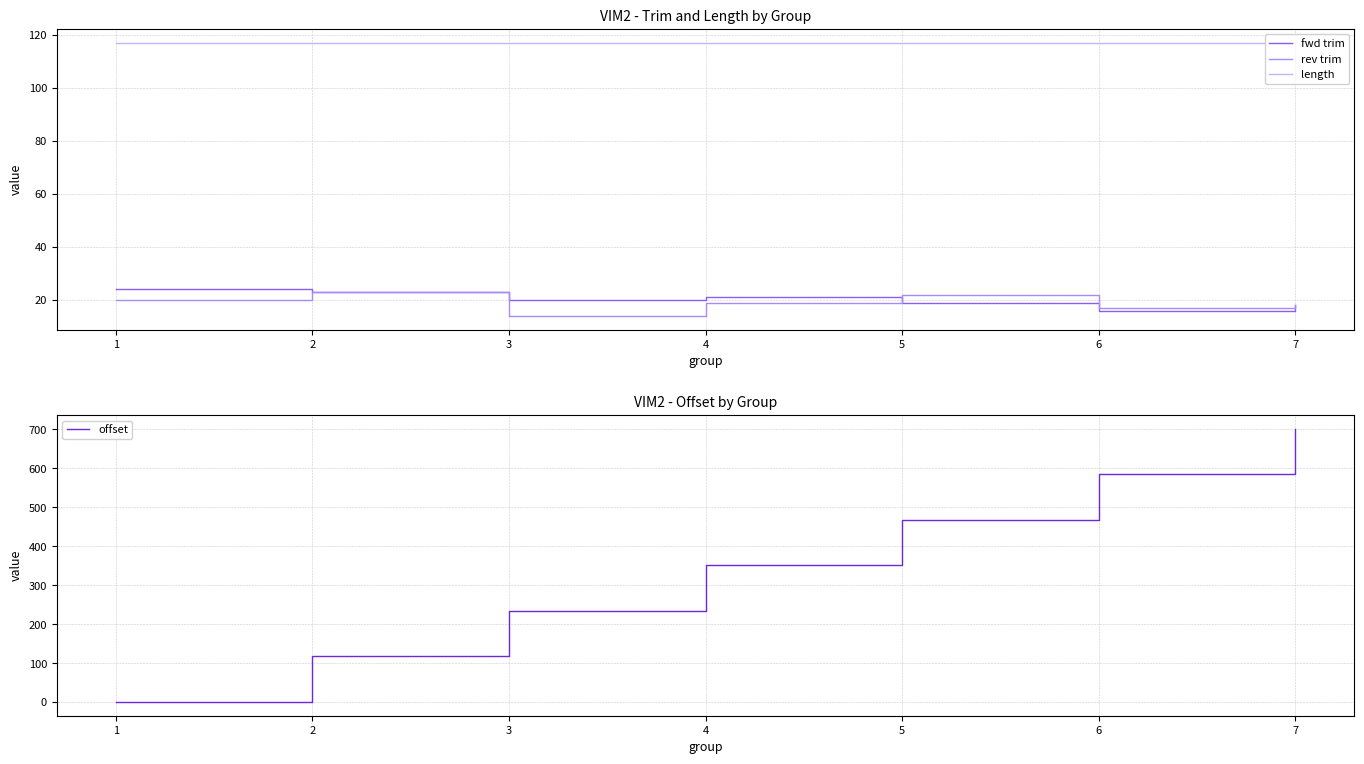

What is the minimum value for rev trim?

14